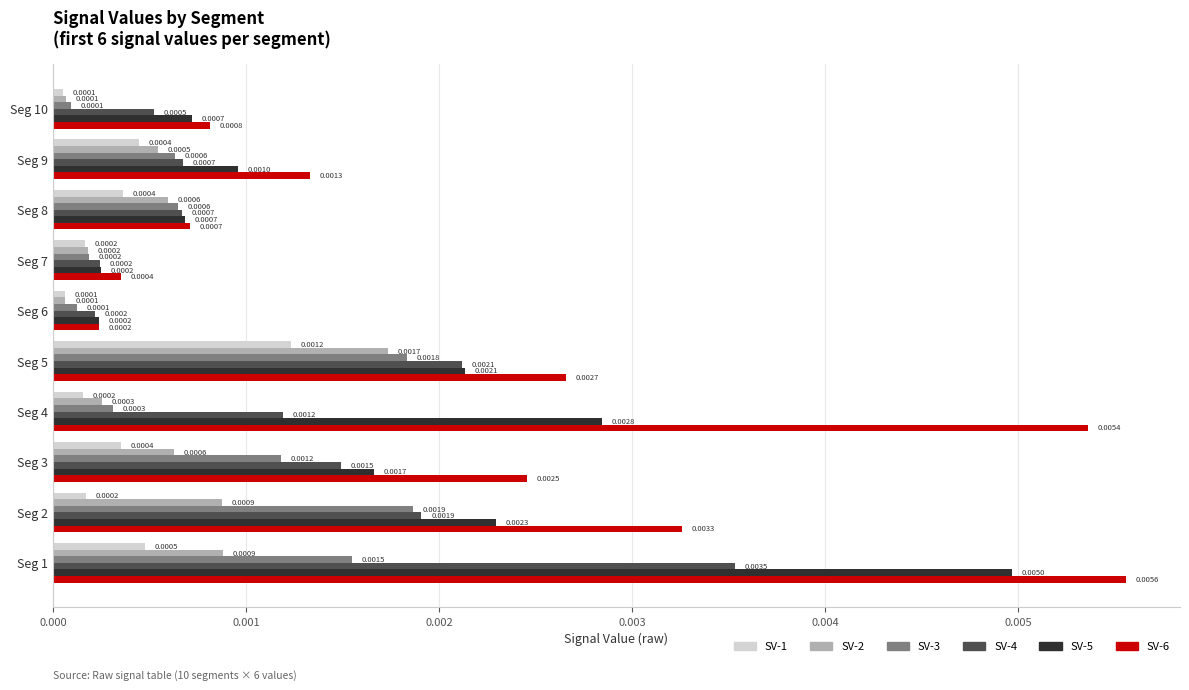

At how many categories does at least one series exceed 0?

10